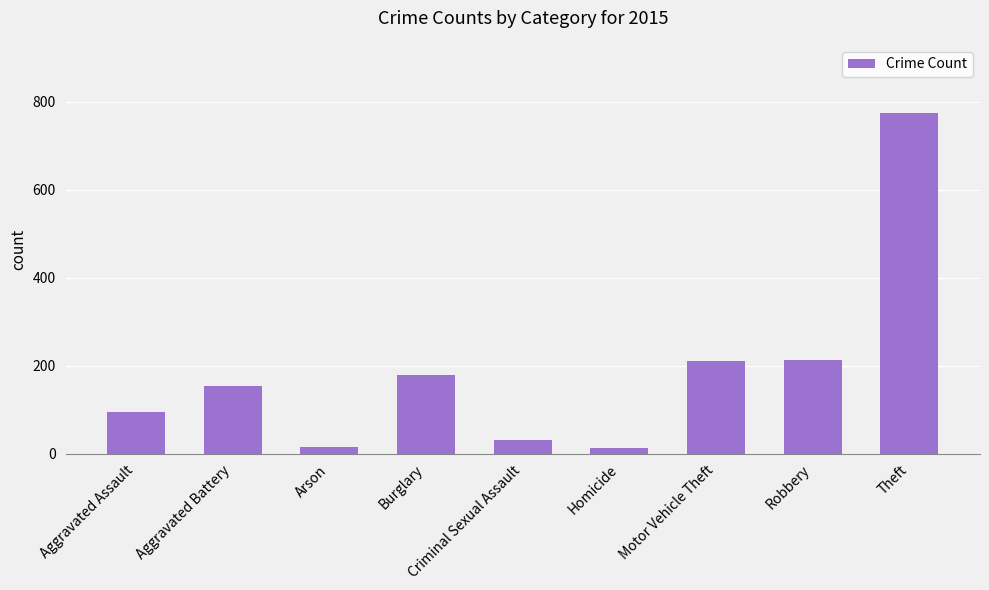

Approximately how many times larger is the value at Criminal Sexual Assault compared to Aggravated Battery?

0.2